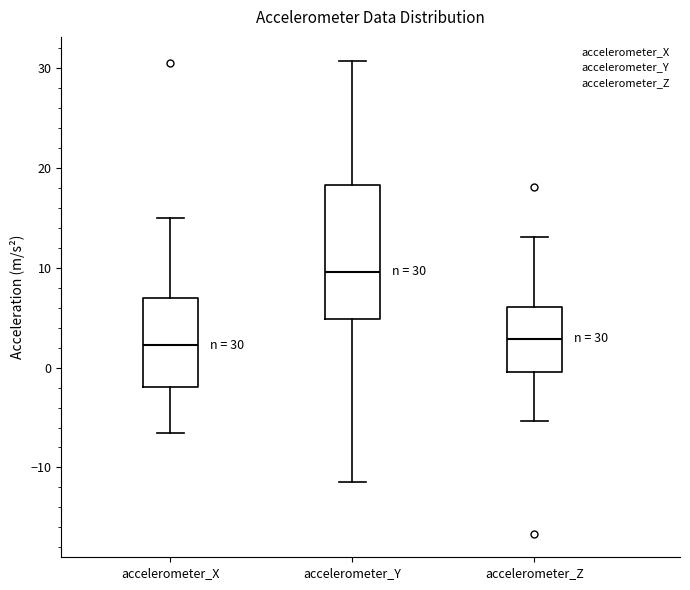

Which box has the highest median line?

accelerometer_Y